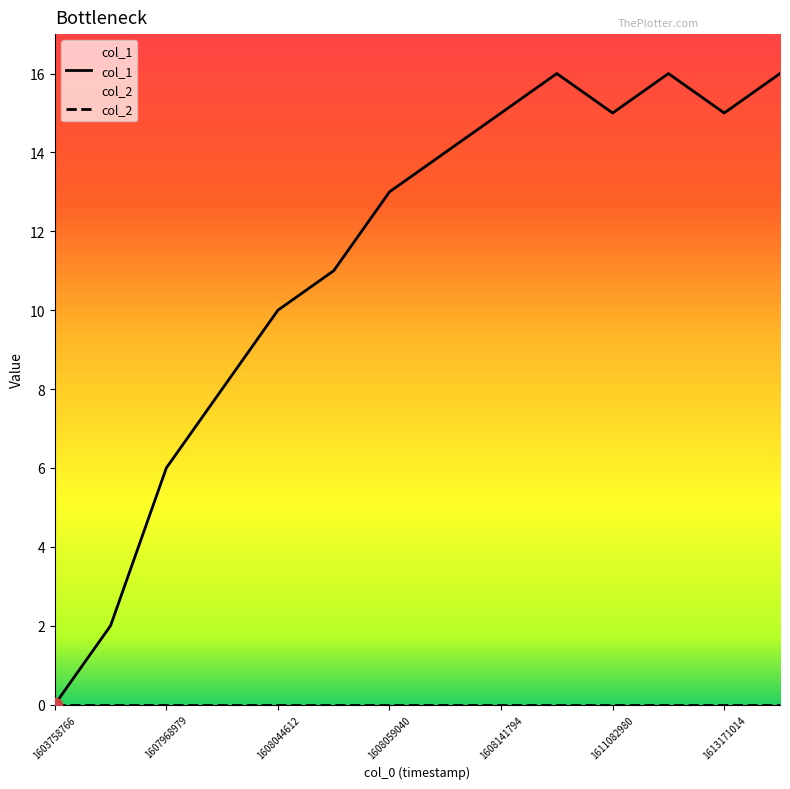

Between 1608141794 and 1608059040, which is larger?

1608141794